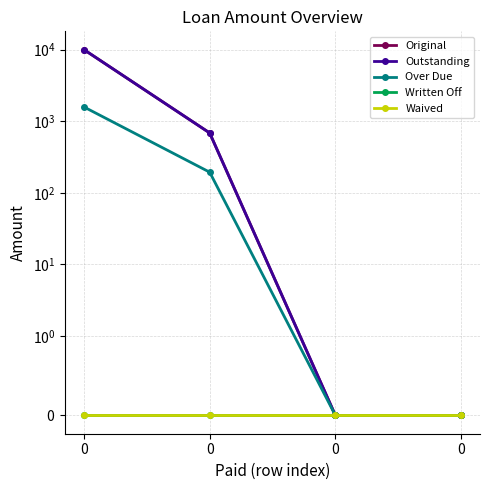

Is it true that Over Due equals 0.0 at 0?

True